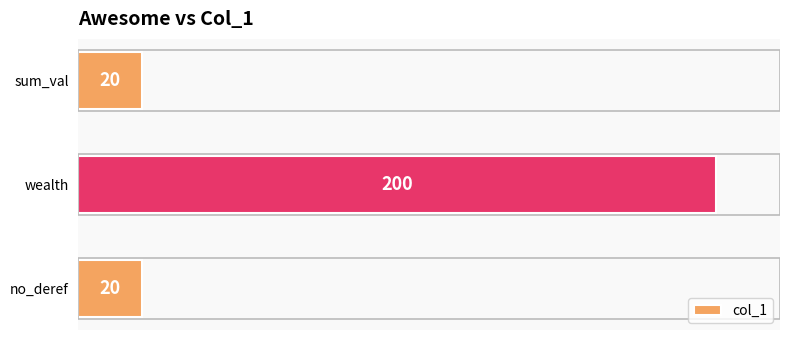

What is the maximum value shown in the chart?

200